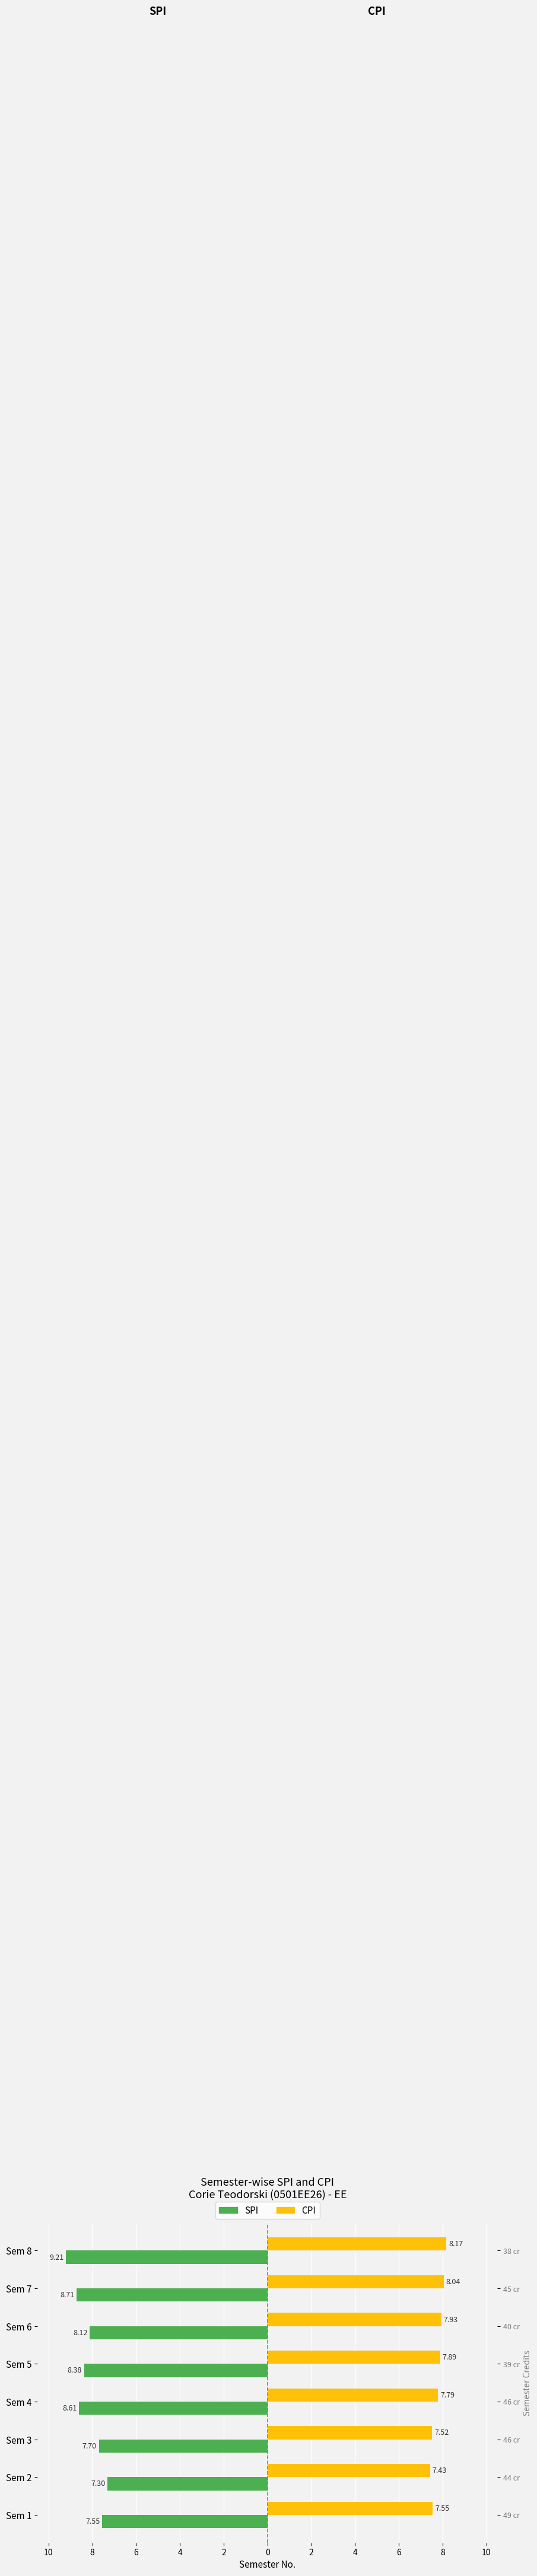

What is the value of the CPI bar at the 4th from the left?

7.8